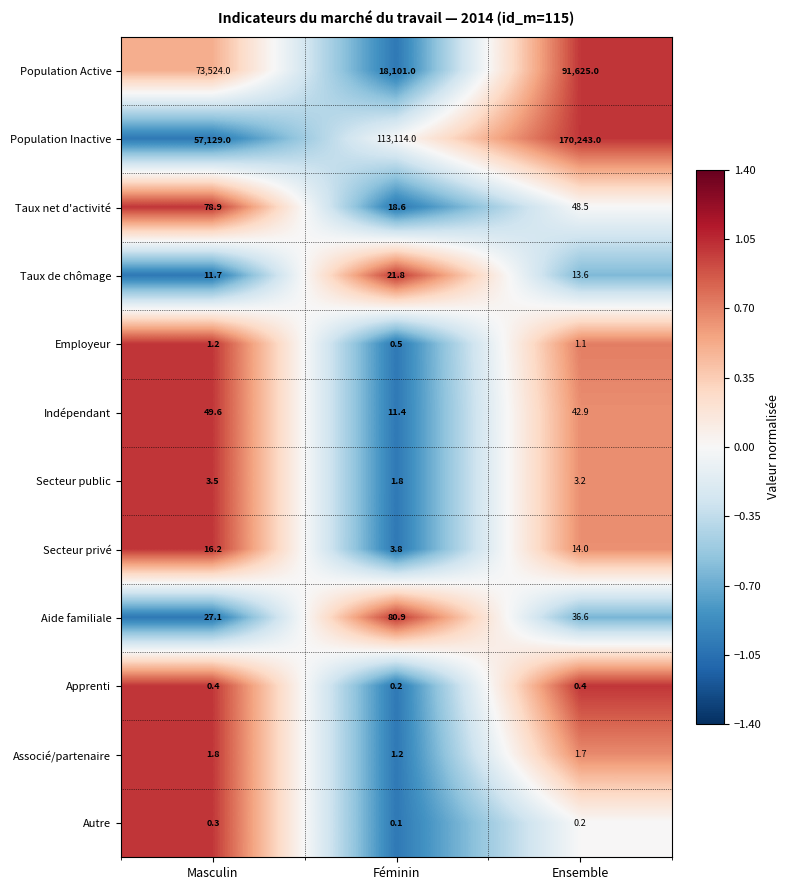

Which label corresponds to the smallest value in the chart?

Féminin